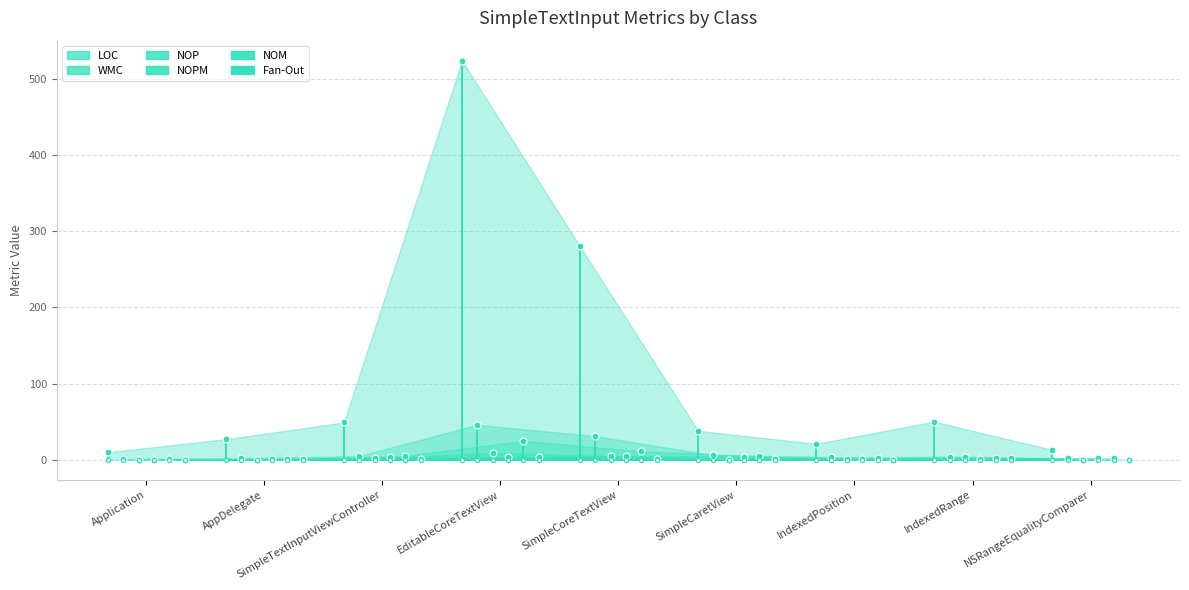

The value of Fan-Out at Application is 0. True or false?

True